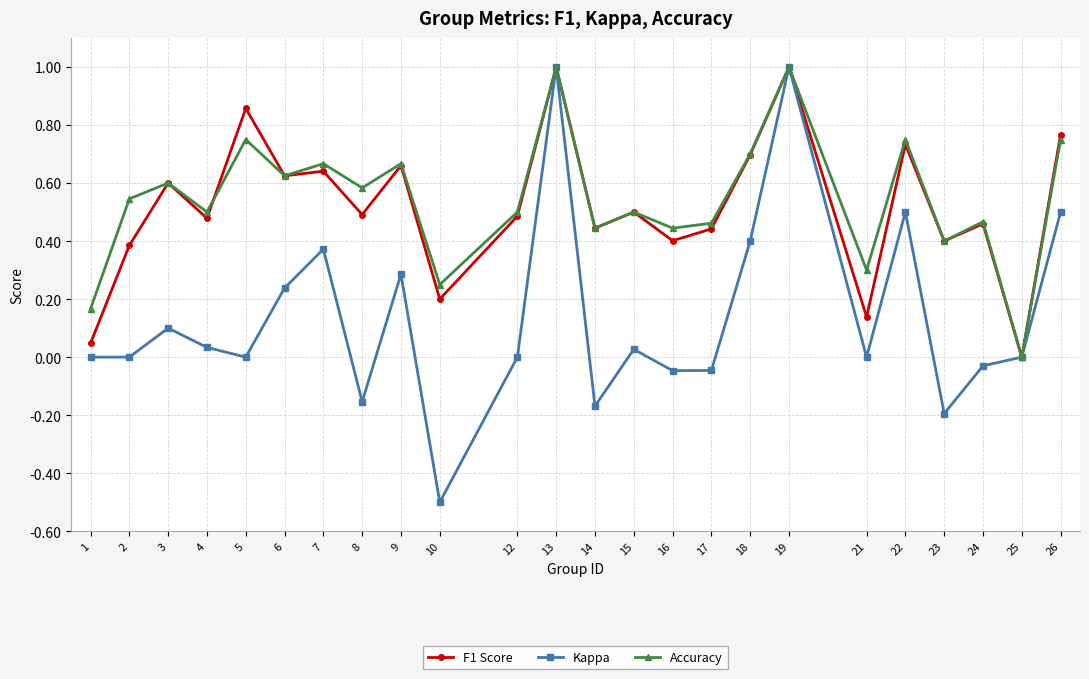

What is the spread (max minus min) of values at 21?

0.3